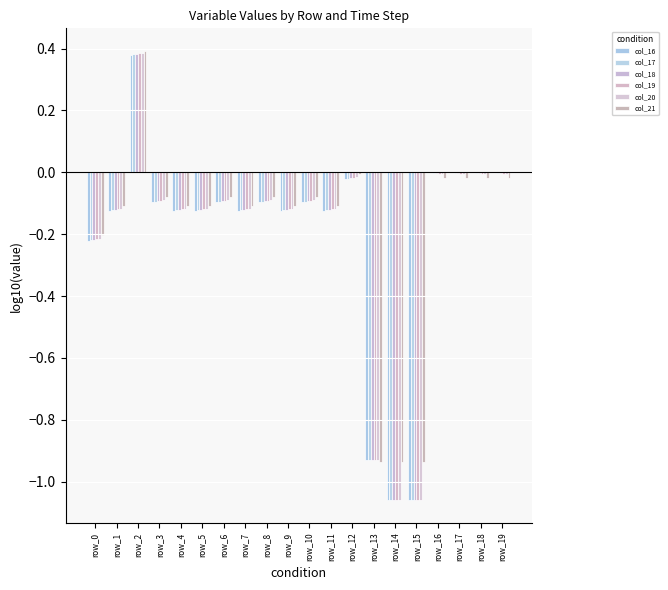

Between row_19 and row_1, which is larger?

row_19